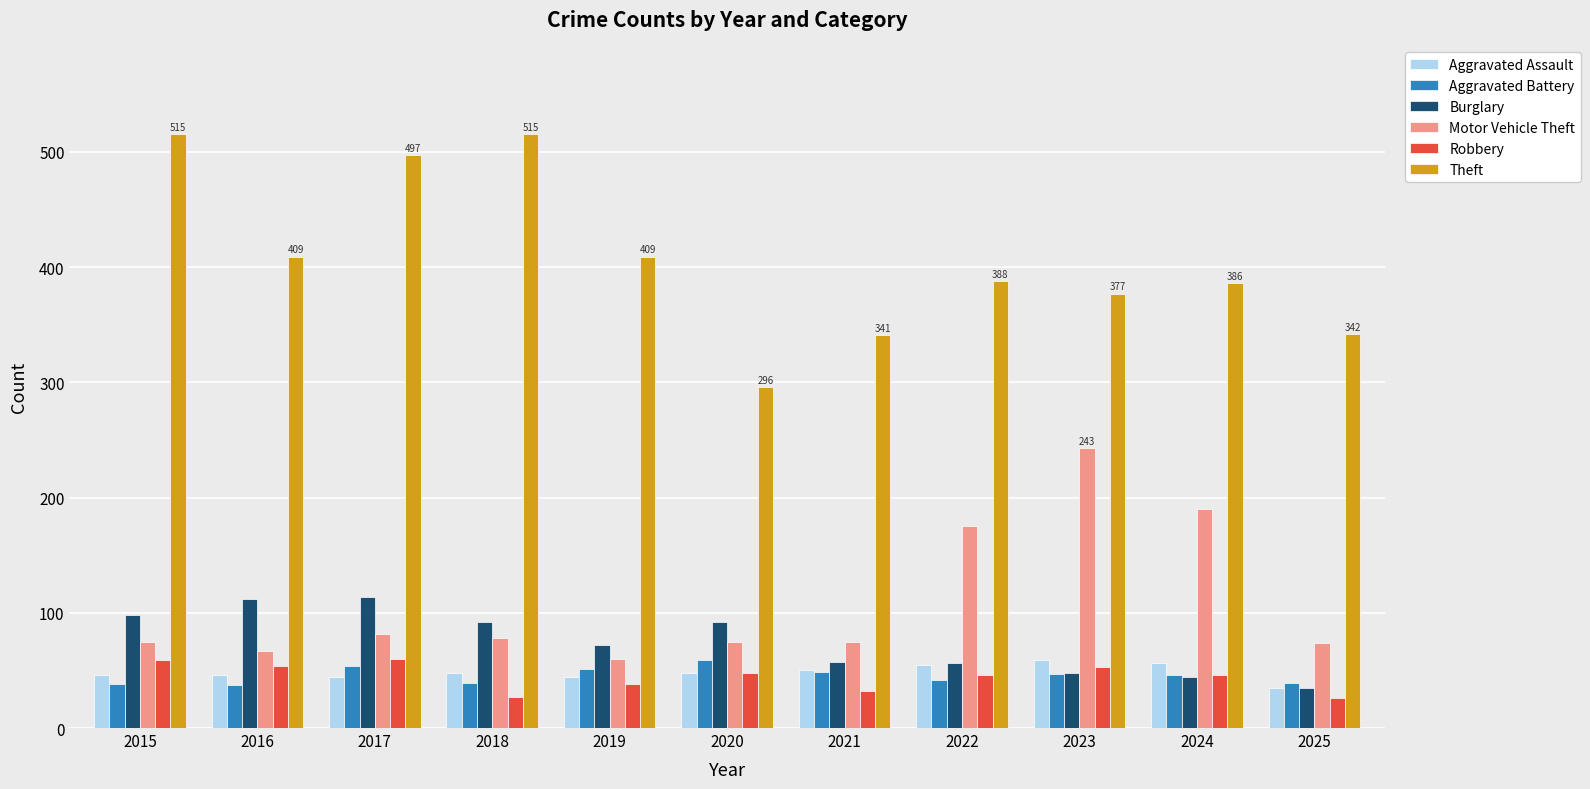

The value of Aggravated Battery at 2015 is 38. True or false?

True